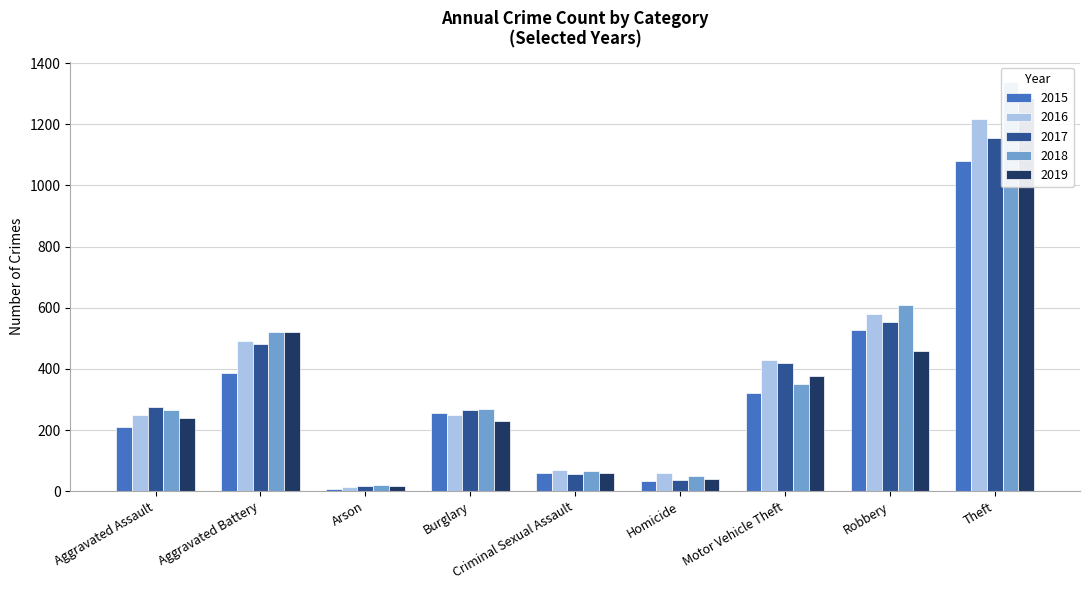

Rank the series at Criminal Sexual Assault from highest to lowest value.

2016, 2018, 2019, 2015, 2017